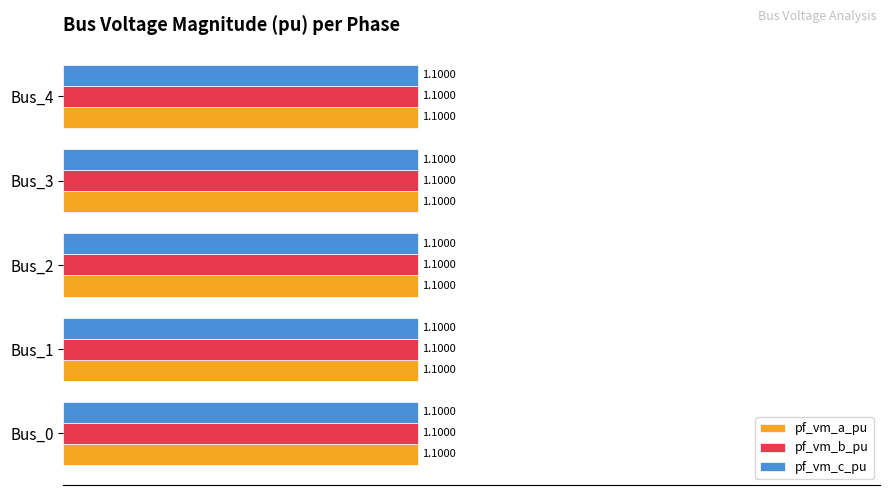

What are all the series names shown in the legend?

pf_vm_a_pu, pf_vm_b_pu, pf_vm_c_pu